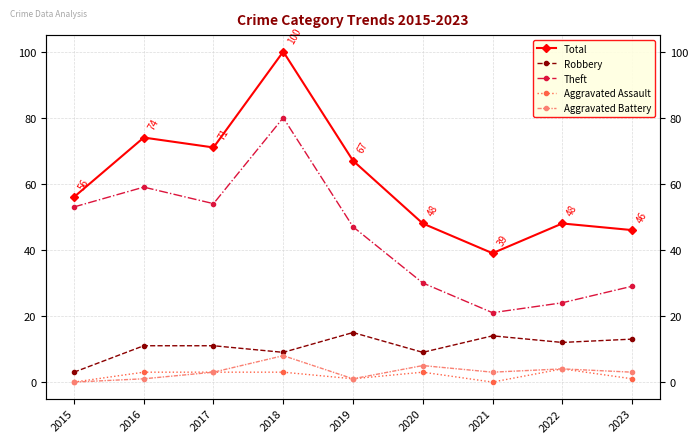

At which category is the sum across all series the highest?

2018